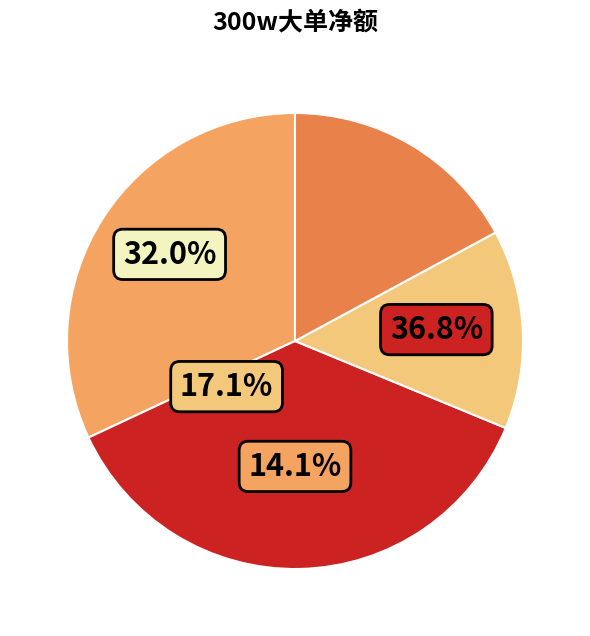

True or false: 凯文教育 accounts for 32% of the total.

True